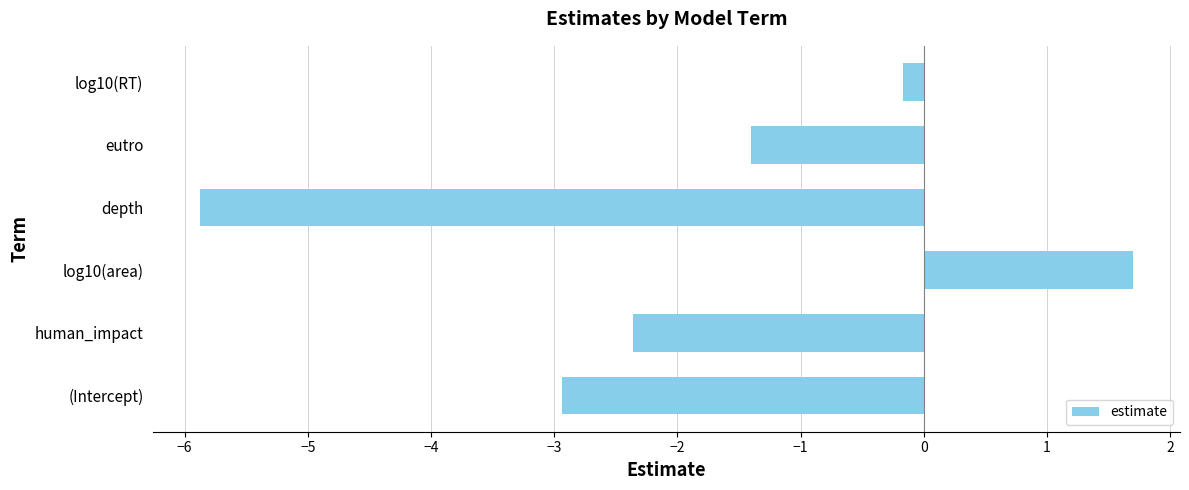

At which label is the value closest to -2?

human_impact